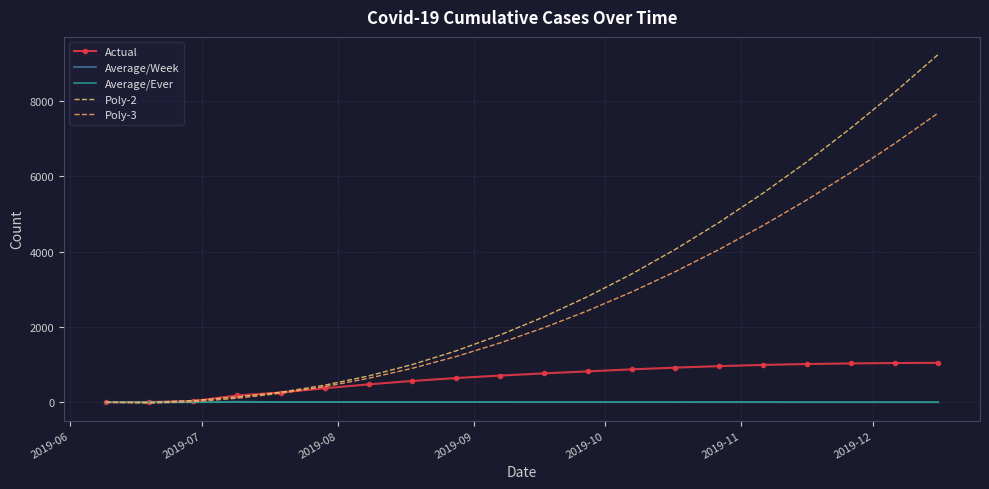

True or false: Actual and Poly-3 intersect in this chart.

True